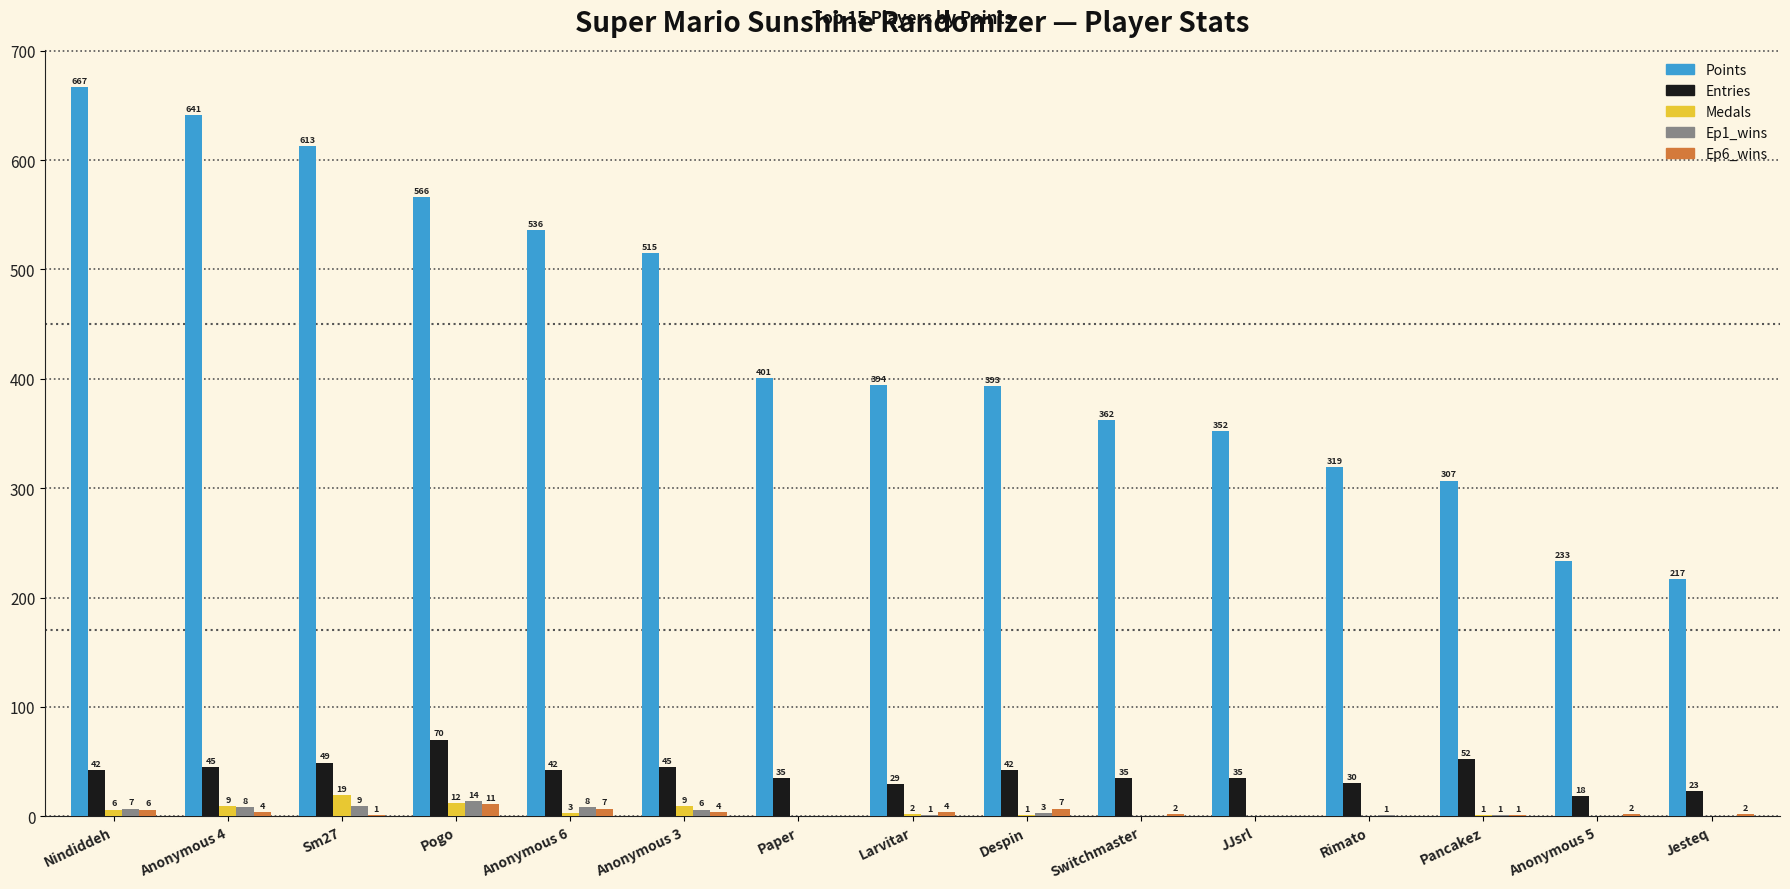

What is the sum of all Entries values?

592